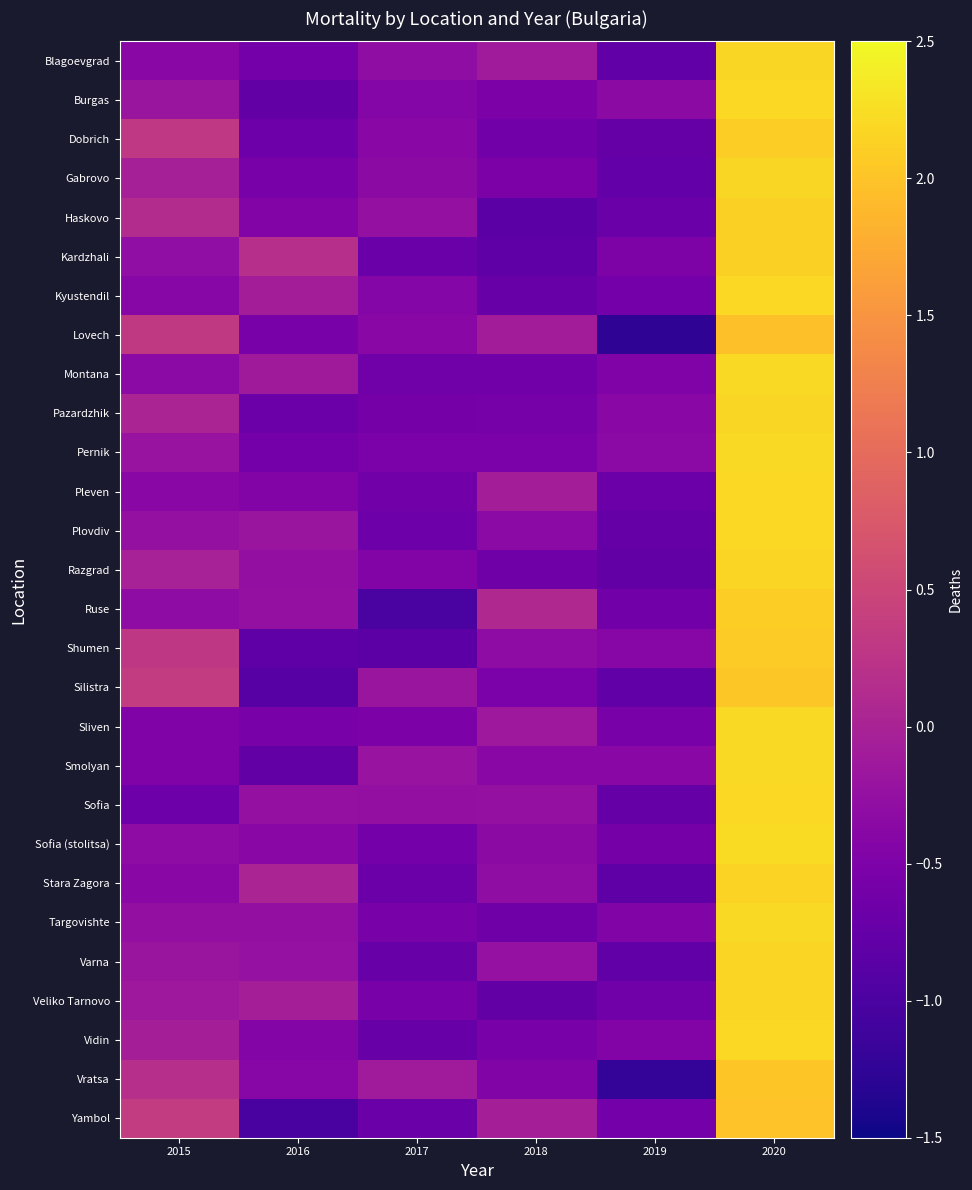

Between 2016 and 2019, which series saw the biggest shift?

Stara Zagora